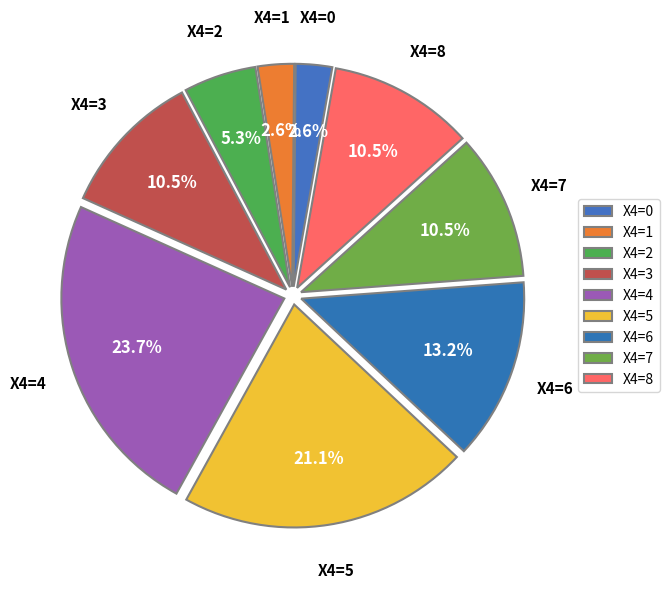

What percentage is NOT represented by X4=3?

89.5%